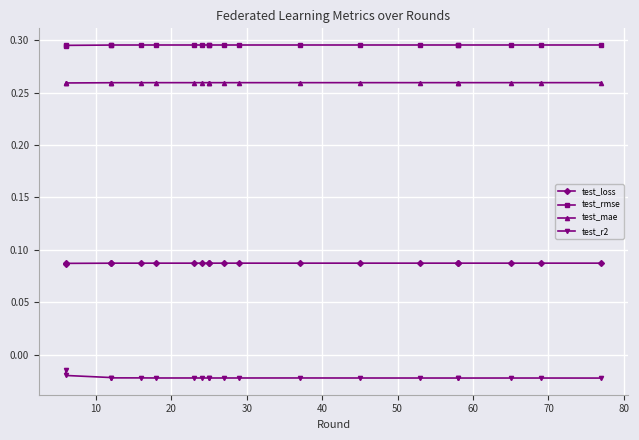

How many interior local valleys does the test_mae series have?

3